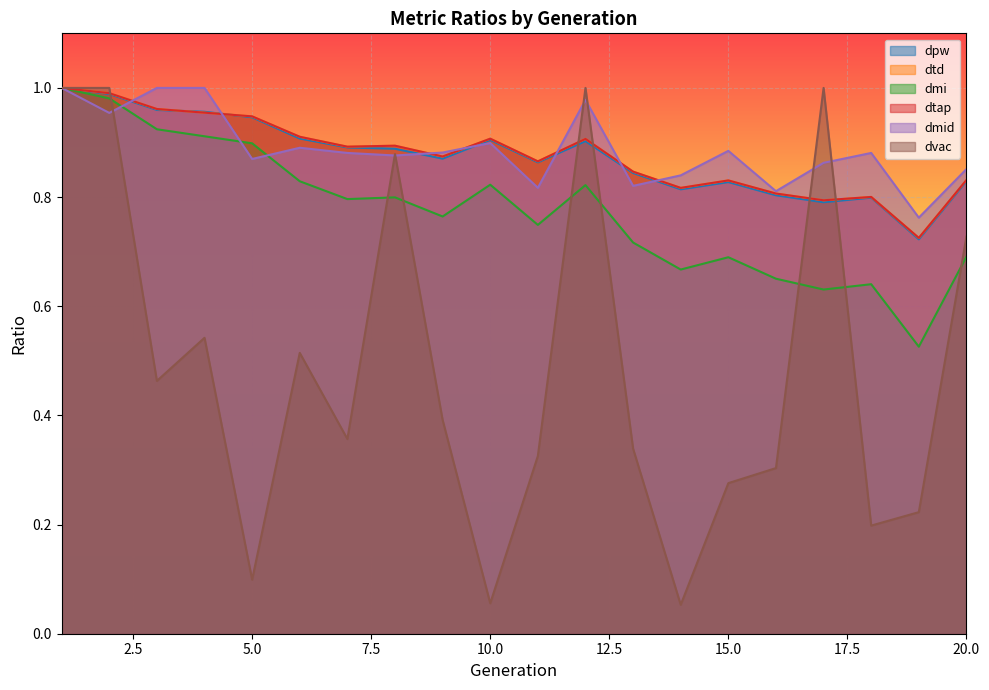

What are all the series names shown in the legend?

dpw, dtd, dmi, dtap, dmid, dvac